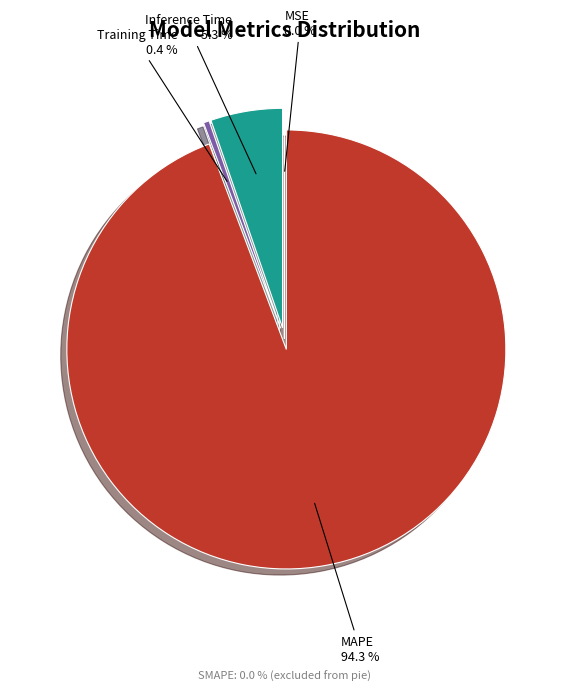

Does any single category account for the majority?

Yes